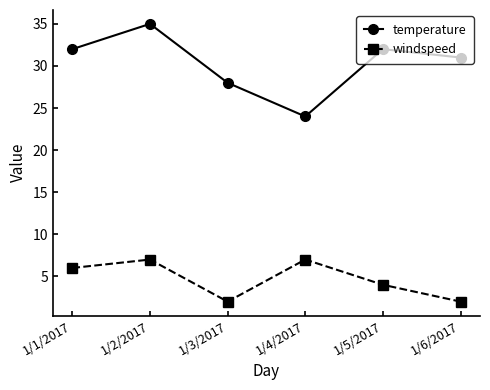

What is the highest value of the windspeed series?

7